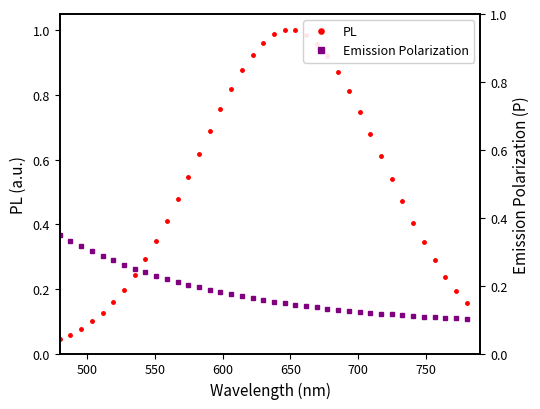

True or false: PL has more than 0 points higher than both neighbors.

True